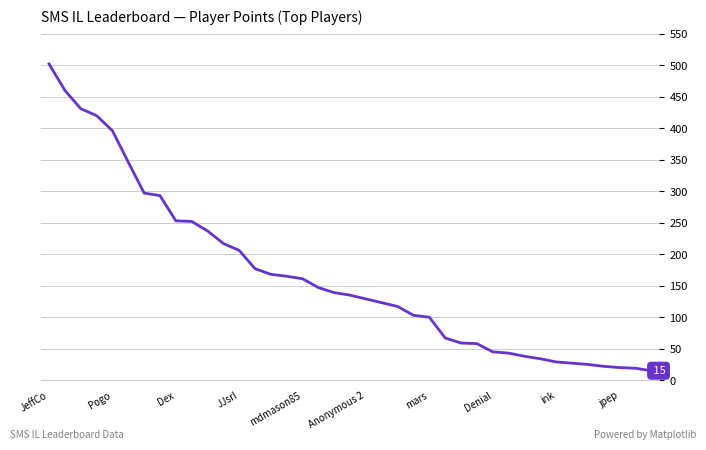

What is the greatest value displayed?

502